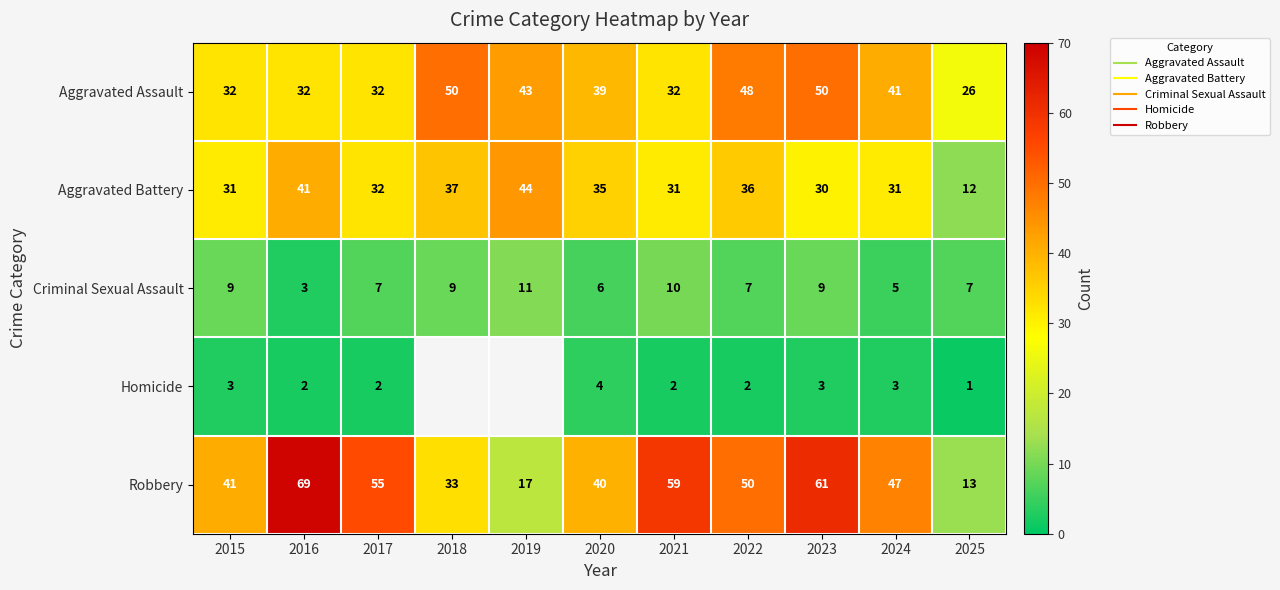

What is the total value across all series at 2023?

153.0